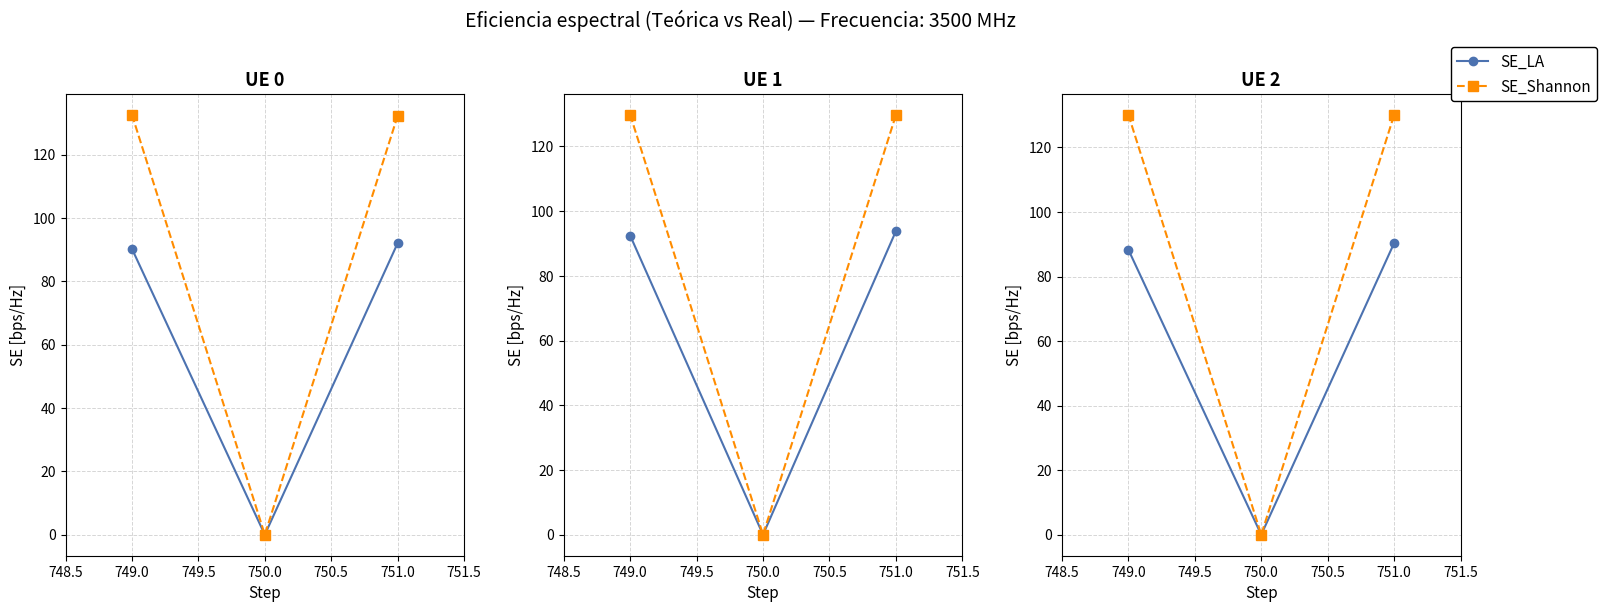

What is the value of the SE_LA point at the 1st from the left?

88.3